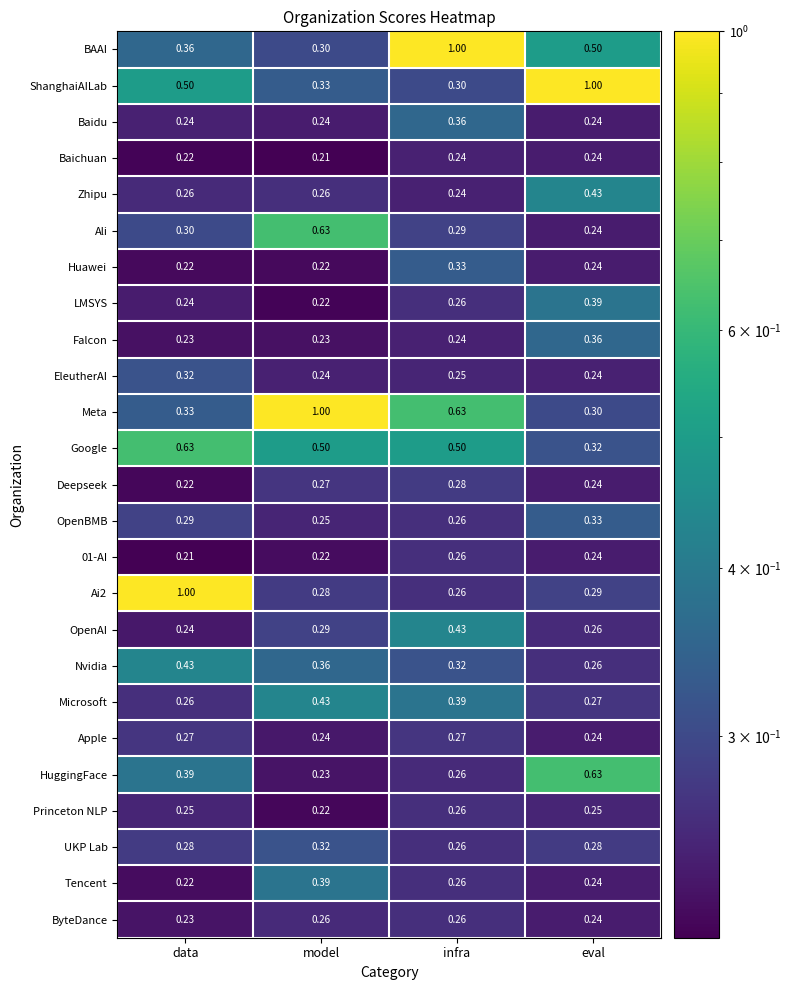

Is the value of OpenBMB at eval greater than the value of Ai2 at eval?

Yes